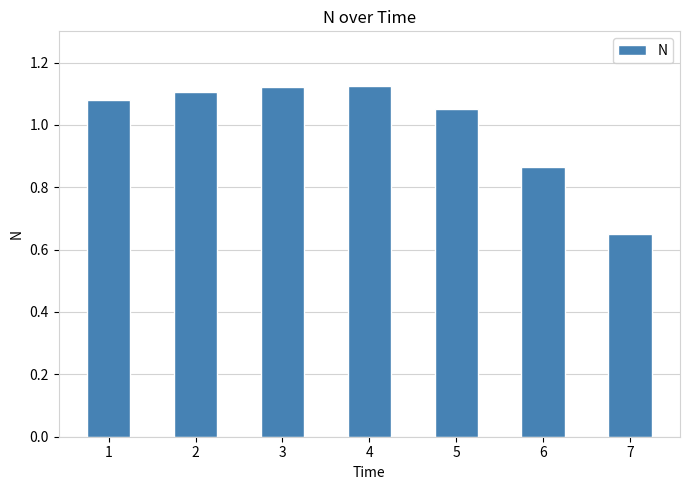

The value at 5 is 0.2. True or false?

False